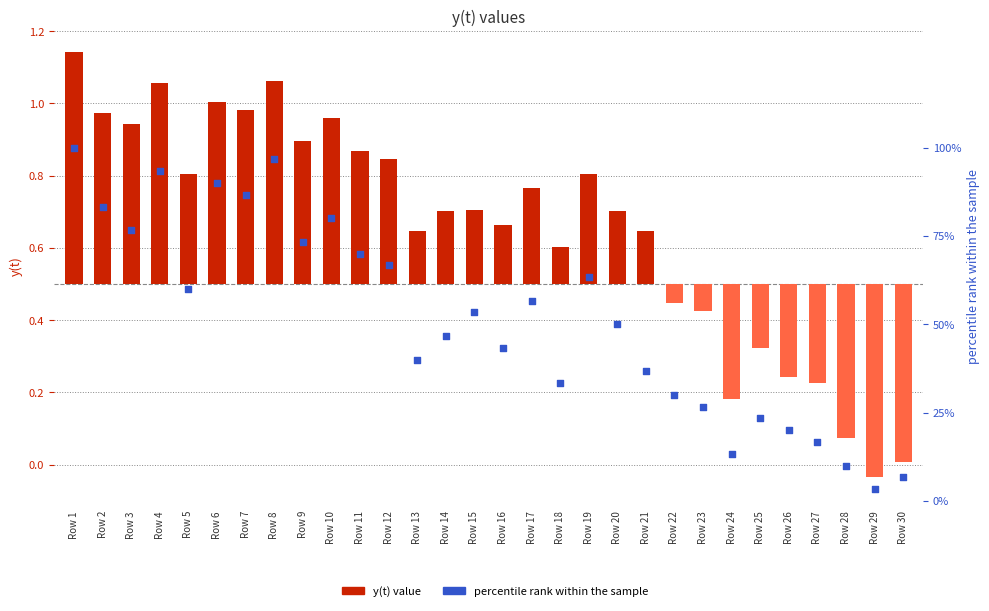

What are all the series names shown in the legend?

y(t) value, percentile rank